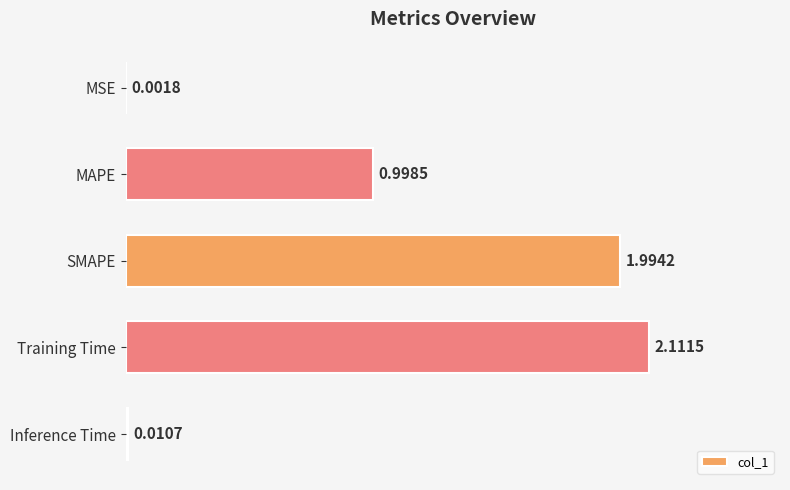

Approximately how many times larger is the value at SMAPE compared to Training Time?

0.9